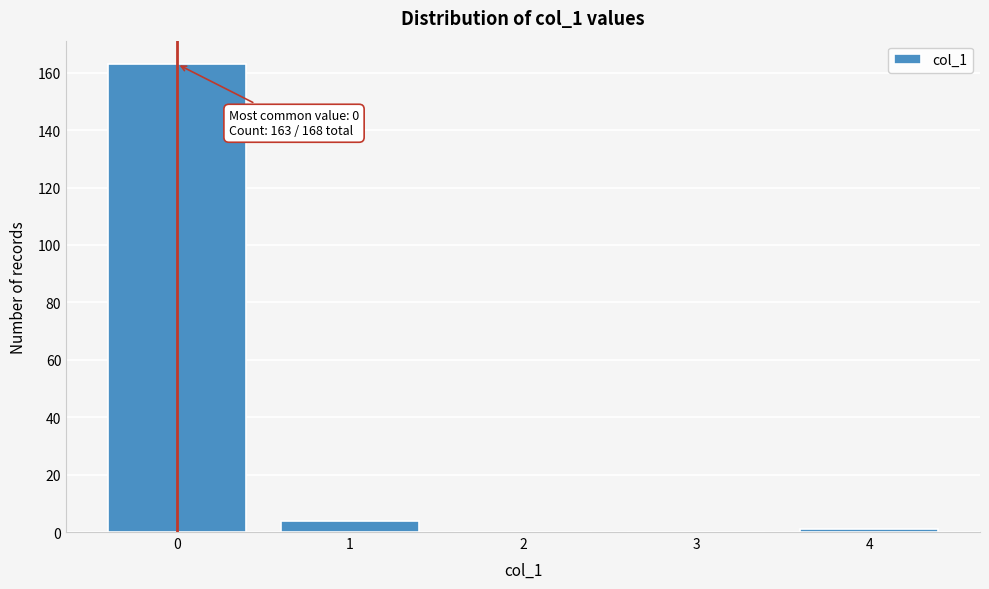

Reading left to right, transcribe all the data shown in this chart.

0=163	1=4	2=0	3=0	4=1